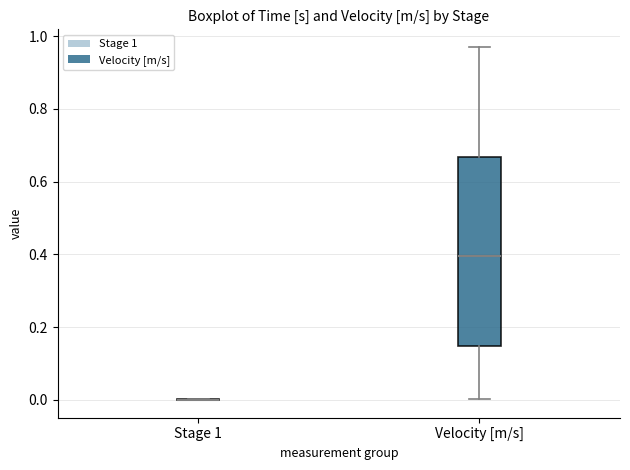

Reading left to right, transcribe this box plot: for each box, give where its median line is, the range the box spans, and where its two whiskers end, as read against the y-axis. The values are not printed on the chart, so give them approximately, as read against the axis.

Stage 1: box collapsed to a line at 0.00, whiskers 0.00 to 0.00
Velocity [m/s]: median 0.40, box 0.14 to 0.66, whiskers 0.00 to 0.98